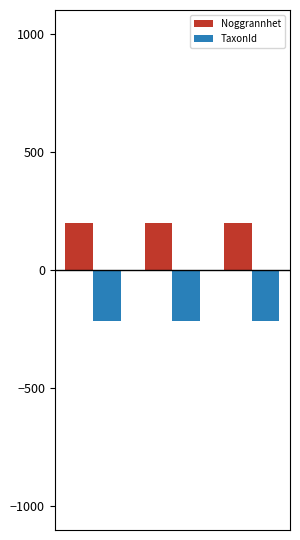

Count the number of categories in the chart.

3